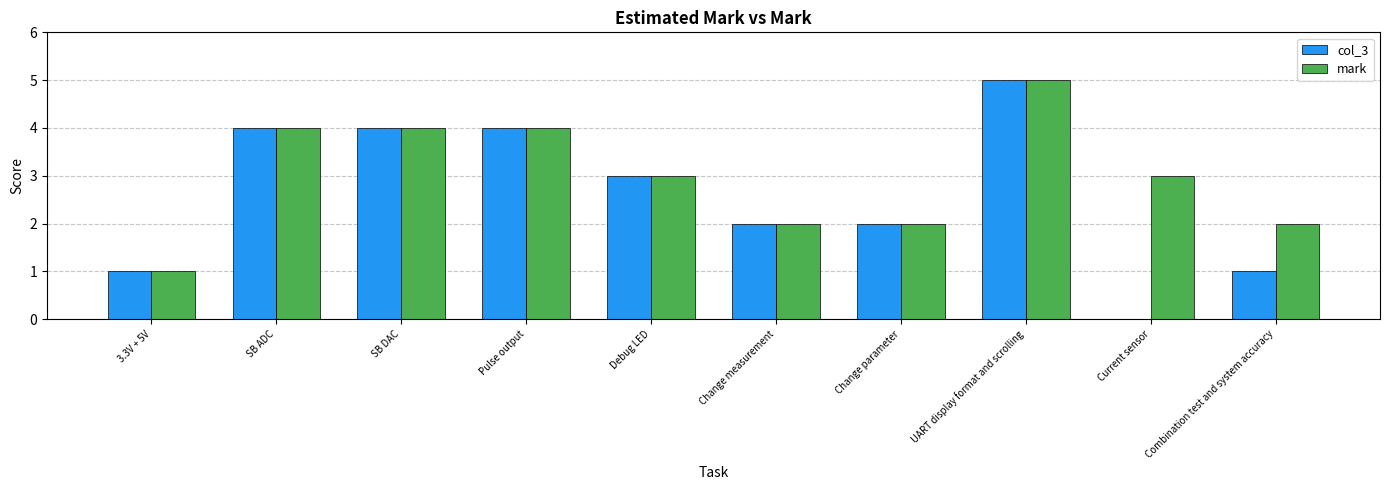

At which category does the chart reach its peak across all series?

UART display format and scrolling